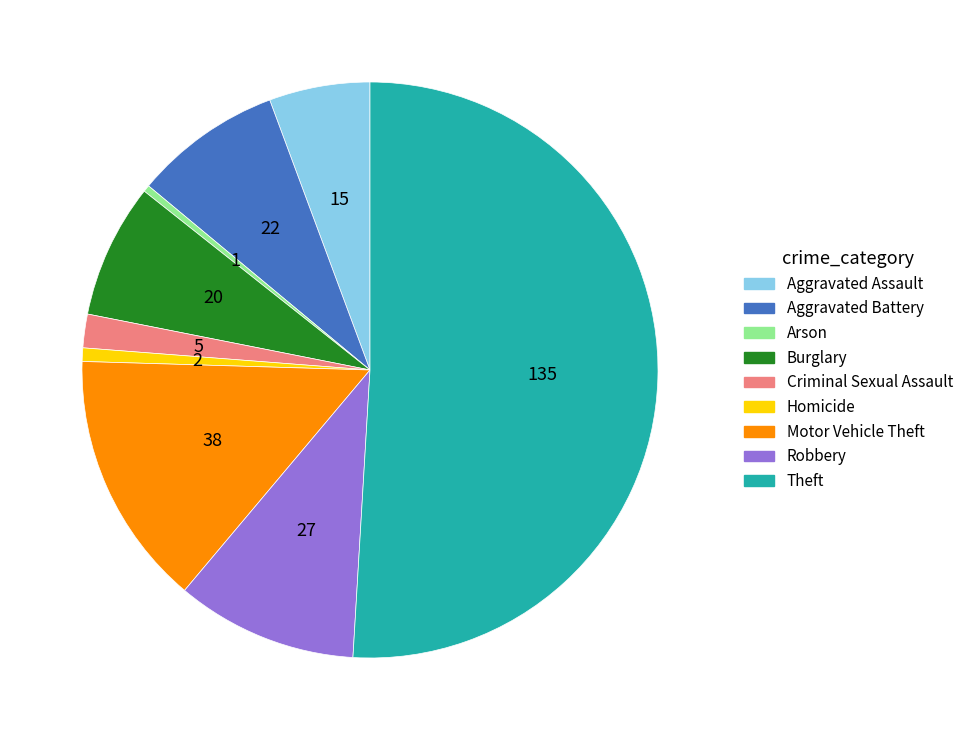

Count the number of slices in the pie.

9